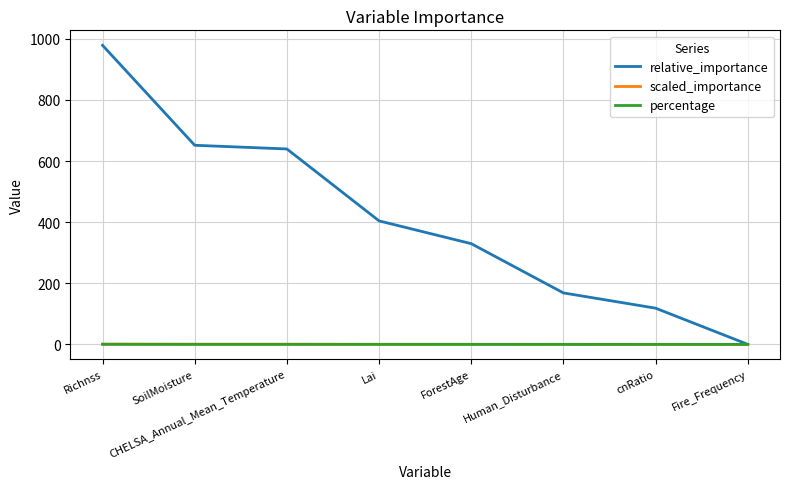

Which category has the highest value across all series?

Richnss